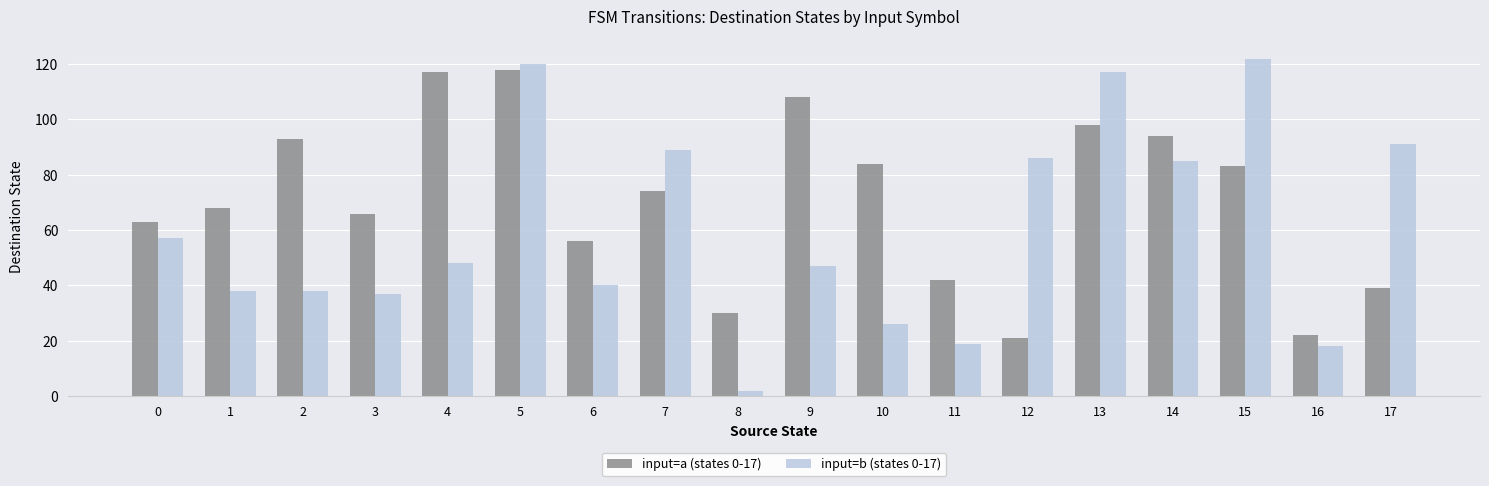

Is it true that input=b (states 0-17) equals 117 at 13?

True